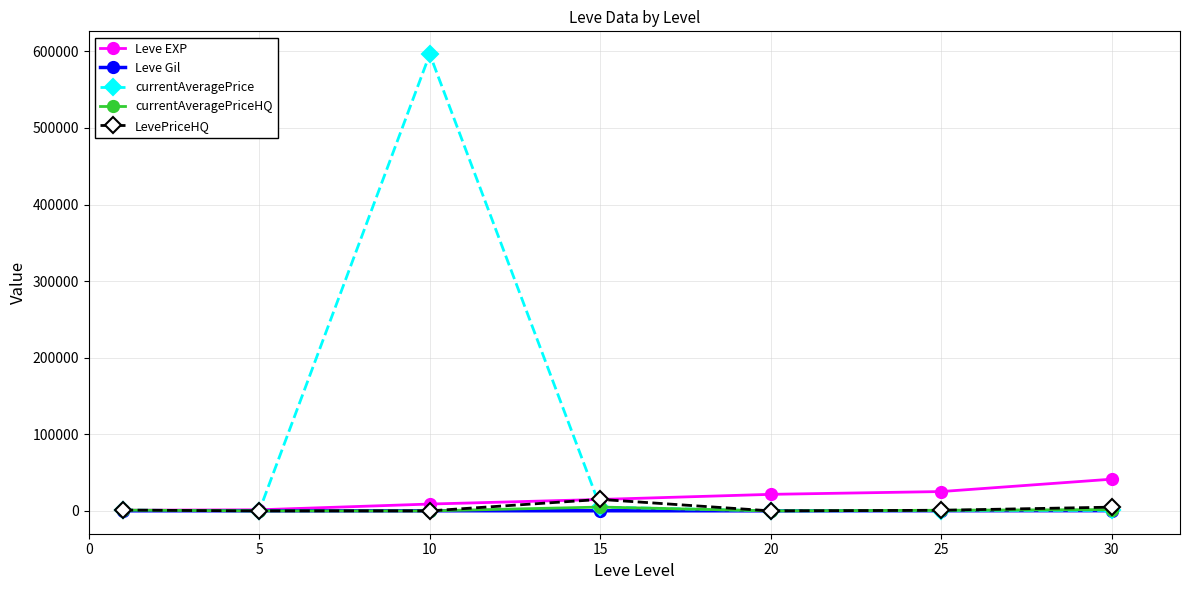

True or false: Leve EXP has more than 2 points higher than both neighbors.

False